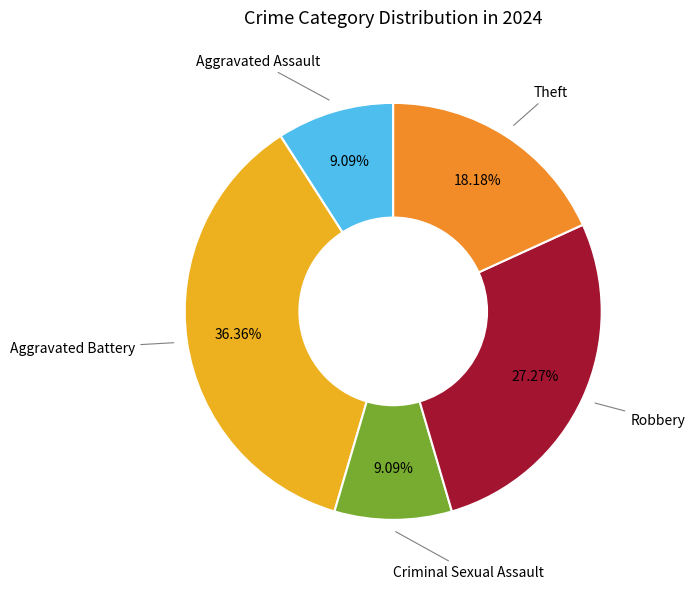

Does any single category account for the majority?

No